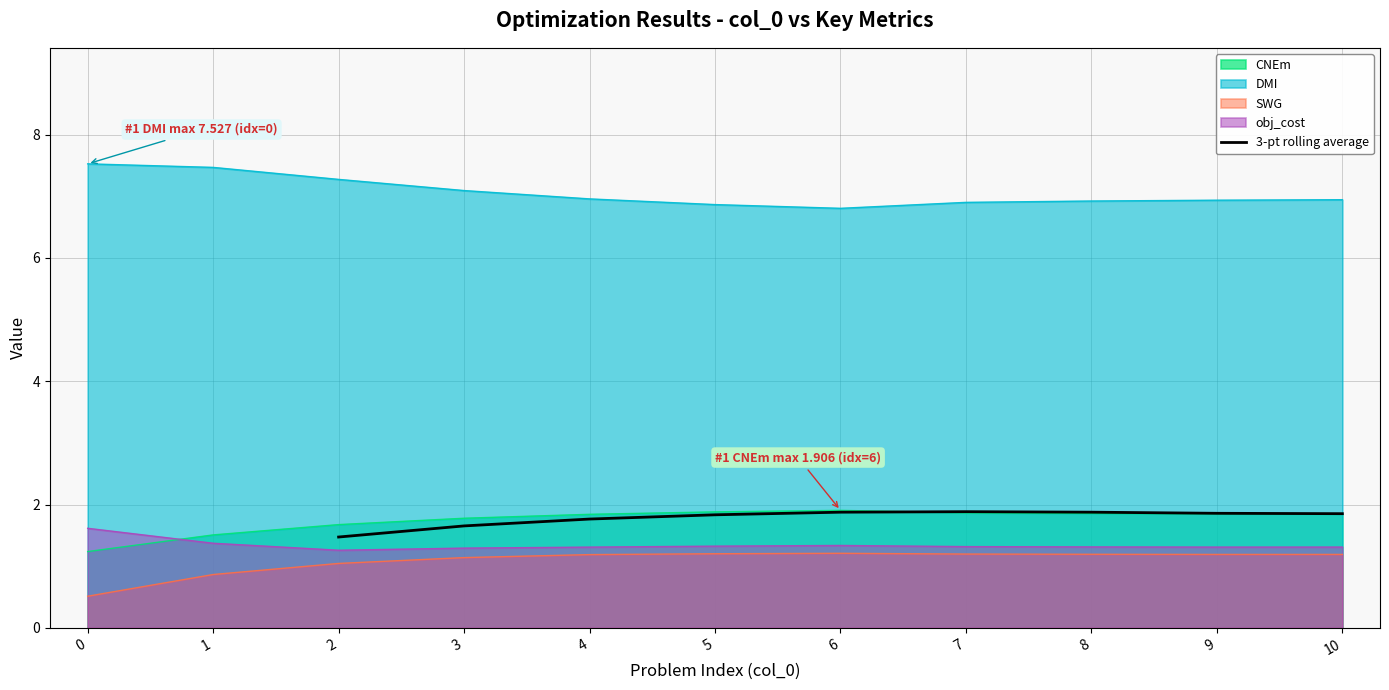

The 3-pt rolling average series shows 0.7 at 10. True or false?

False